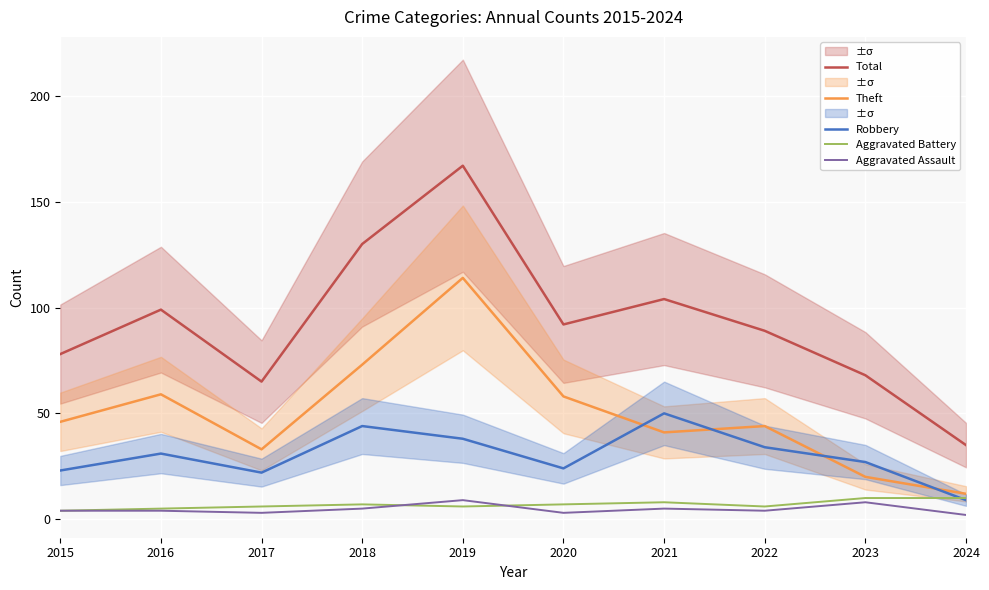

The Aggravated Battery series shows 4 at 2015. True or false?

True